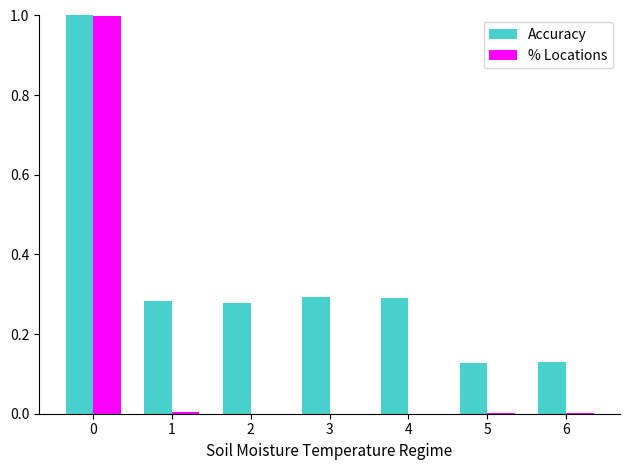

Does the chart contain stacked bars?

No